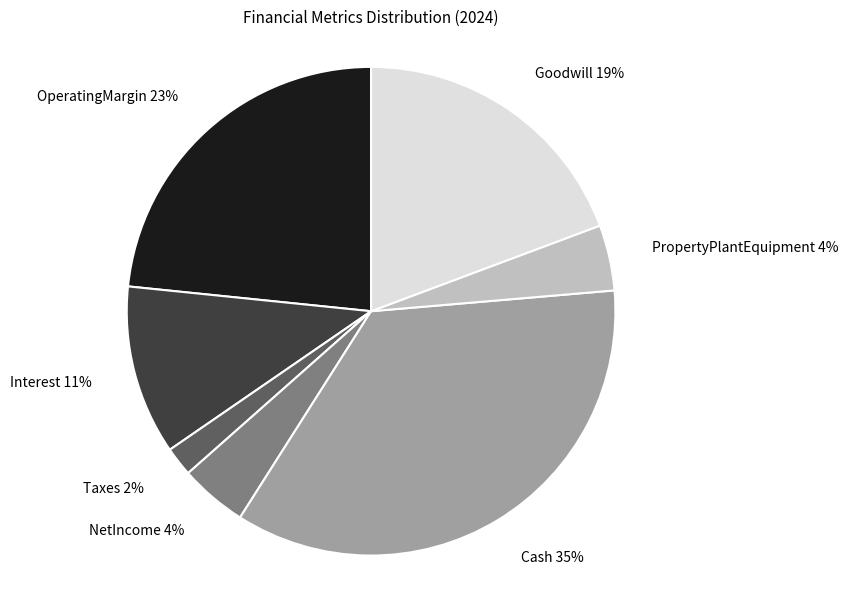

Which category has the biggest portion of the pie?

Cash